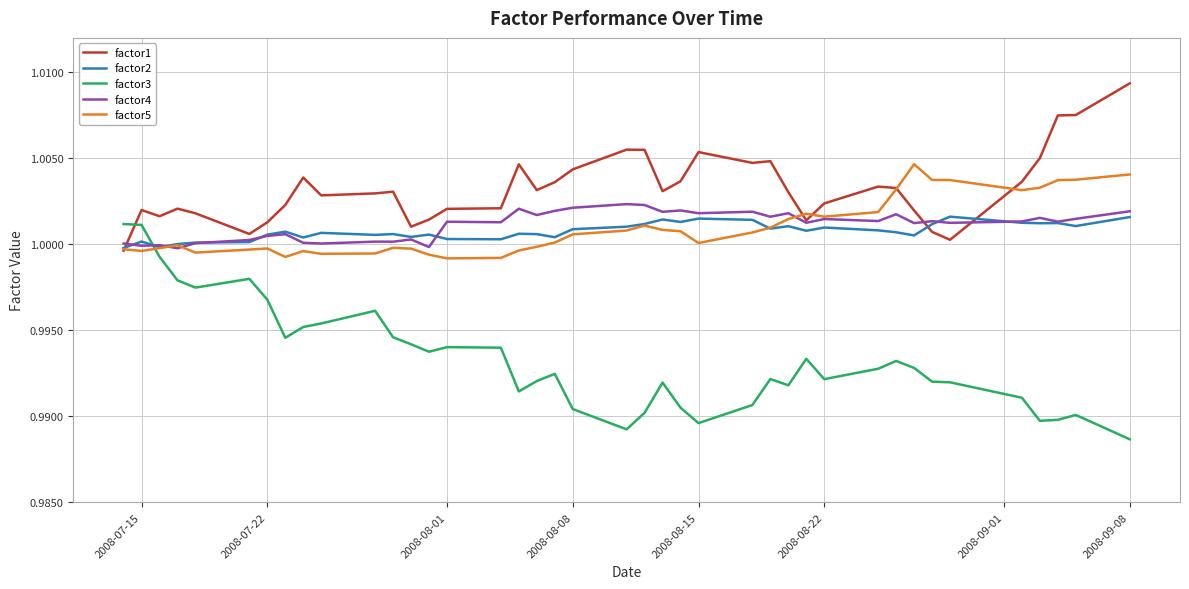

Which series ends up on top after the final intersection of factor5 and factor3?

factor5